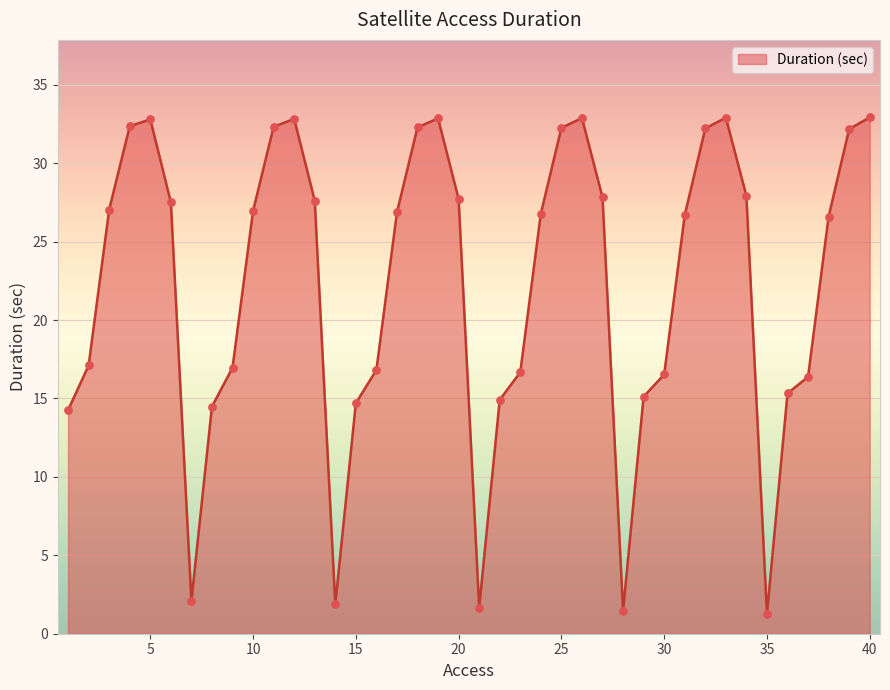

What is the greatest value displayed?

32.9